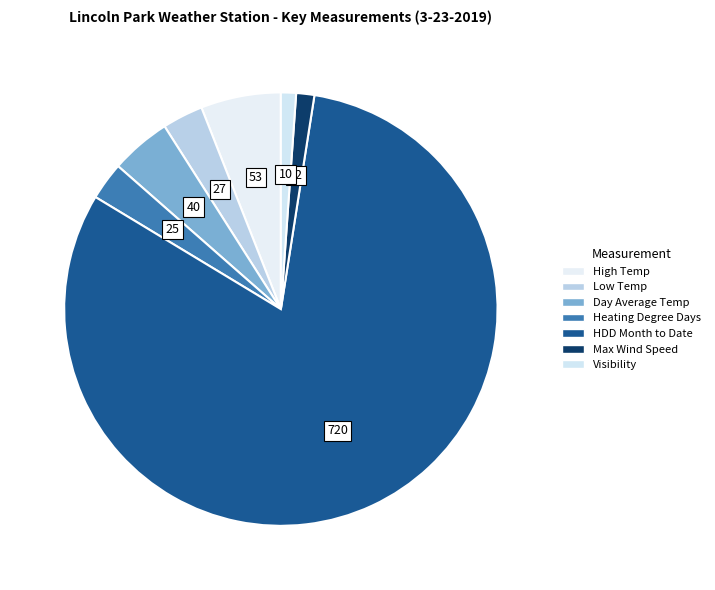

Is it true that High Temp is 18% of the pie?

False